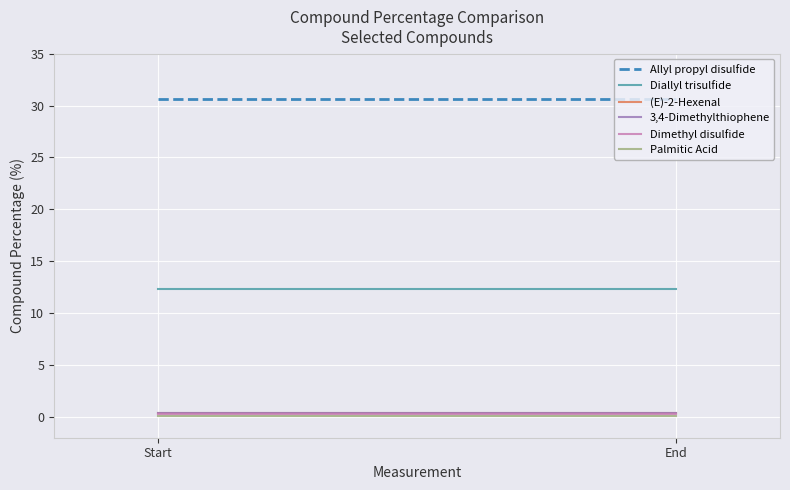

Is the value of 3,4-Dimethylthiophene at Start greater than the value of Palmitic Acid at Start?

Yes